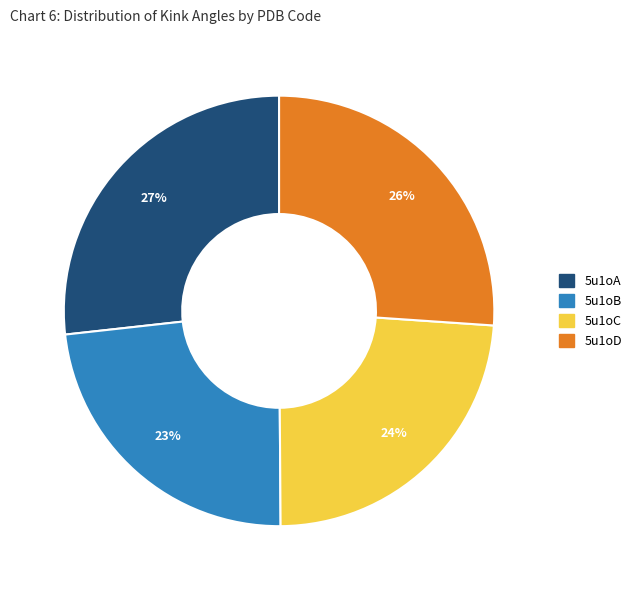

Which category has the biggest portion of the pie?

5u1oA